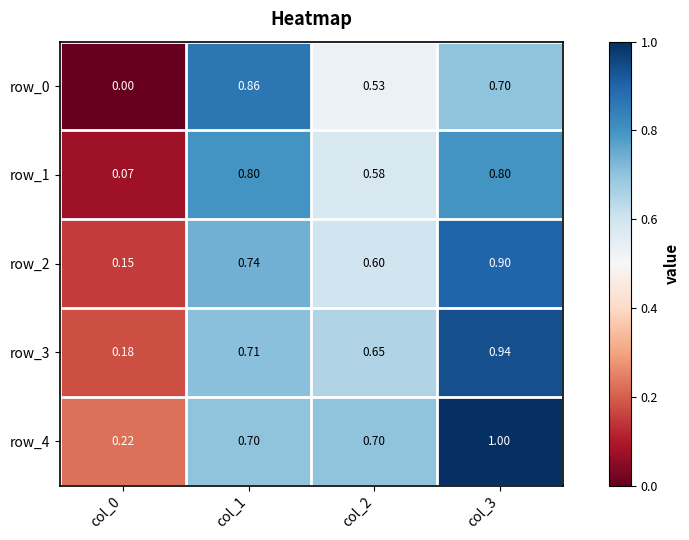

Rank the series at col_2 from lowest to highest value.

row_0, row_1, row_2, row_3, row_4